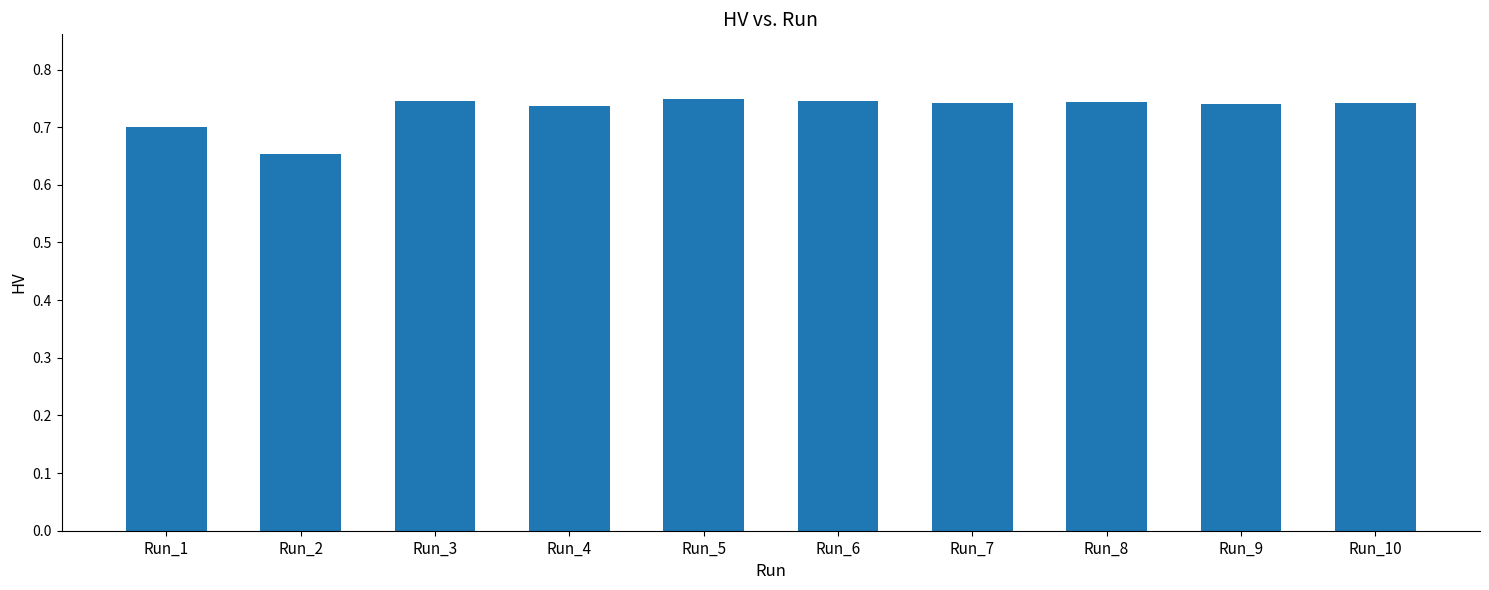

What is the change in value from Run_2 to Run_4?

+0.1